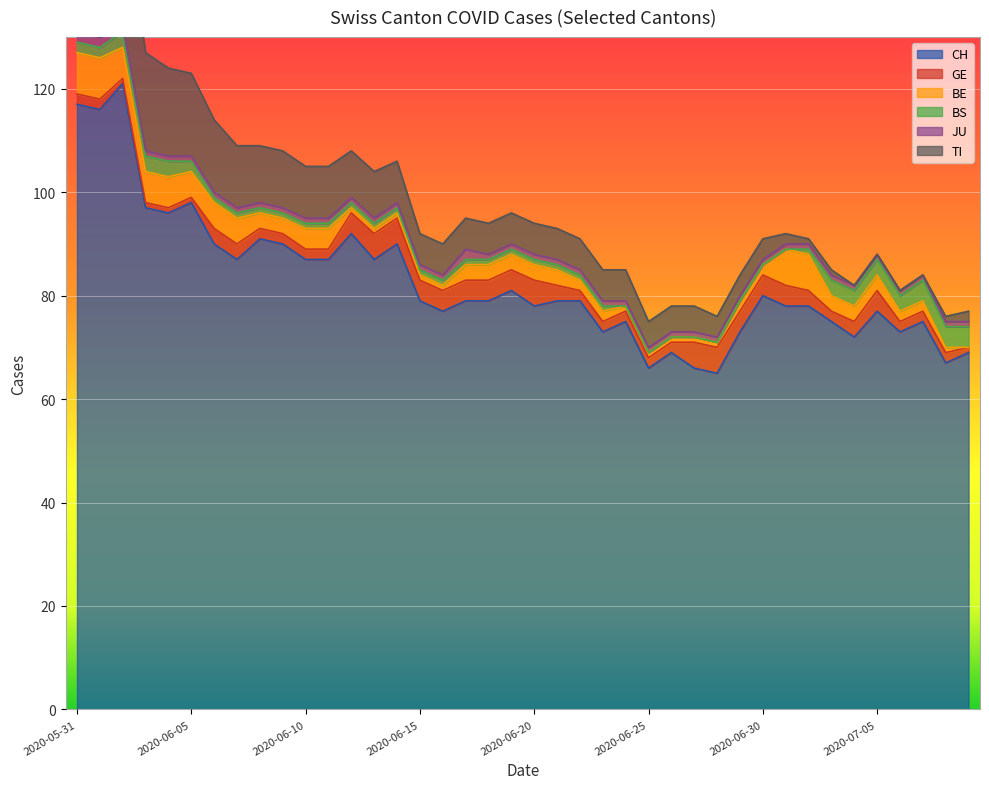

What is the label of the 5th point from the left?

2020-06-04